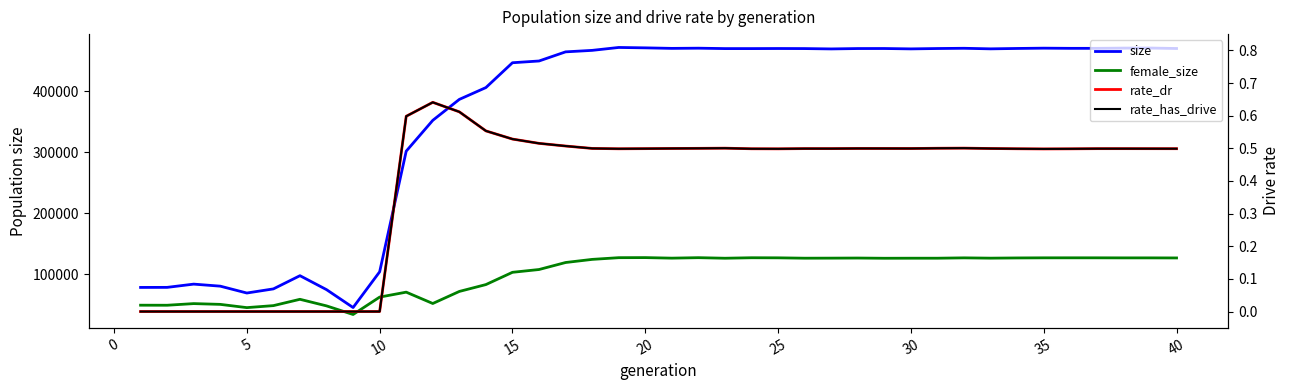

How many values in rate_has_drive are above zero?

30